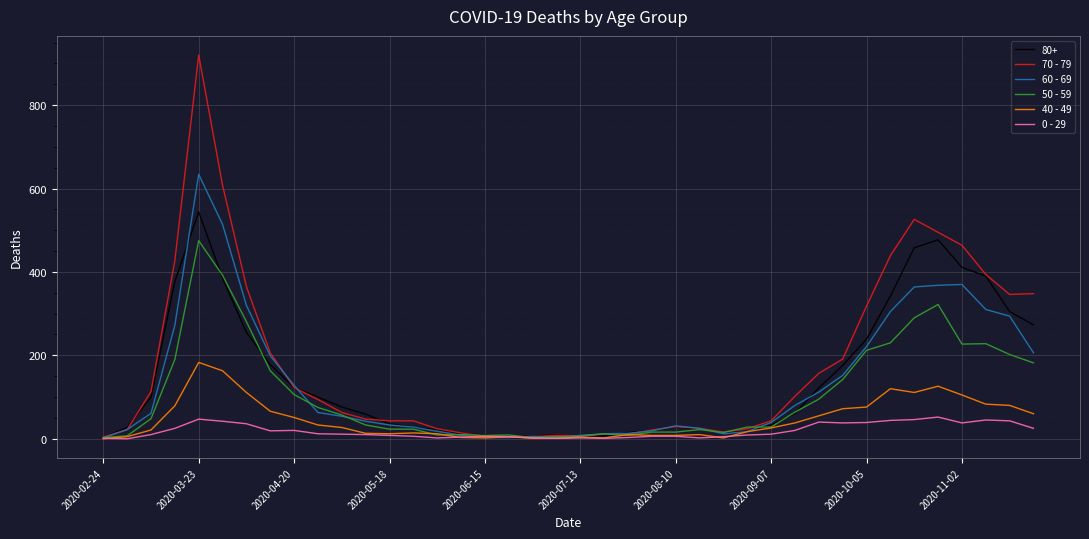

Which series has the widest spread of values?

70 - 79